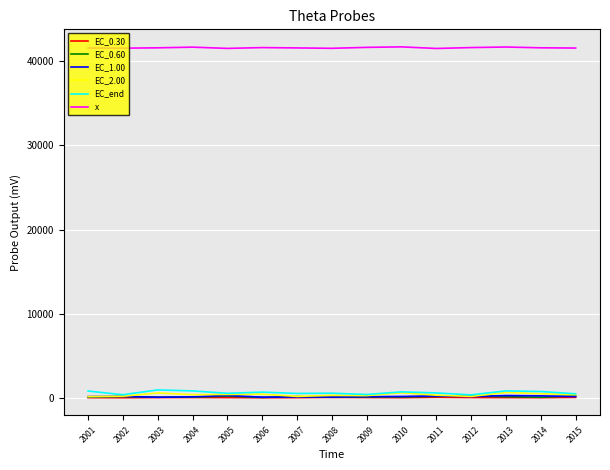

The EC_0.60 series shows 227.5 at 2005. True or false?

True